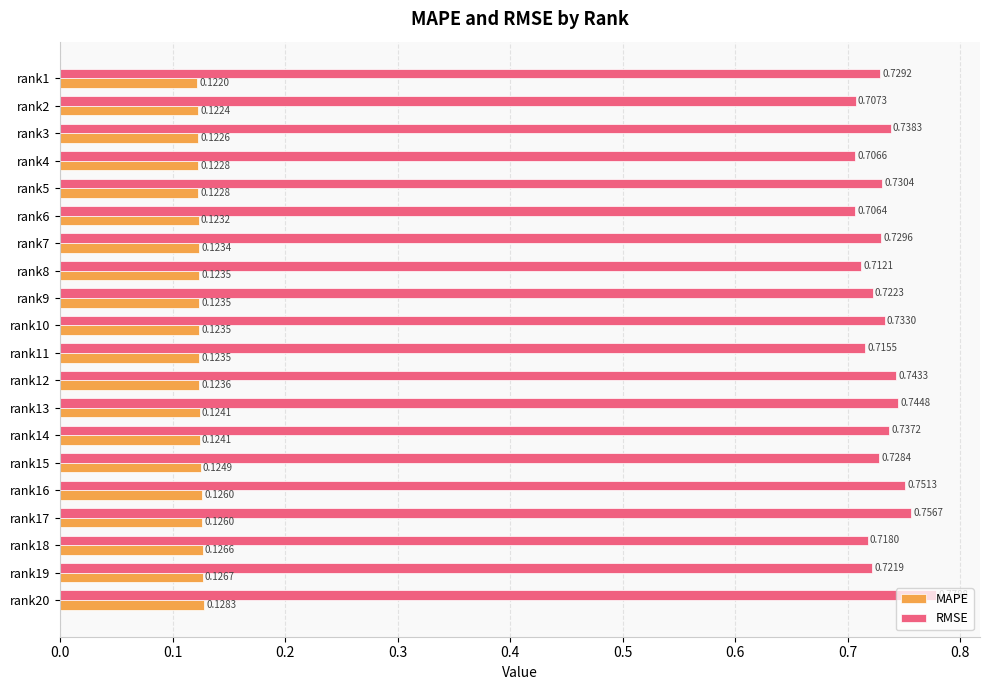

Which series has the widest spread of values?

RMSE